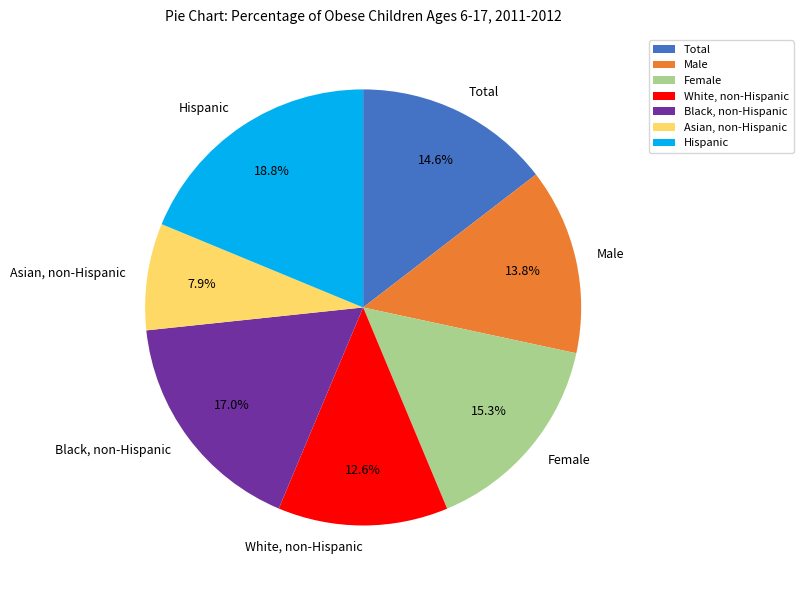

Do Black, non-Hispanic and Female together represent more than half of the pie?

No